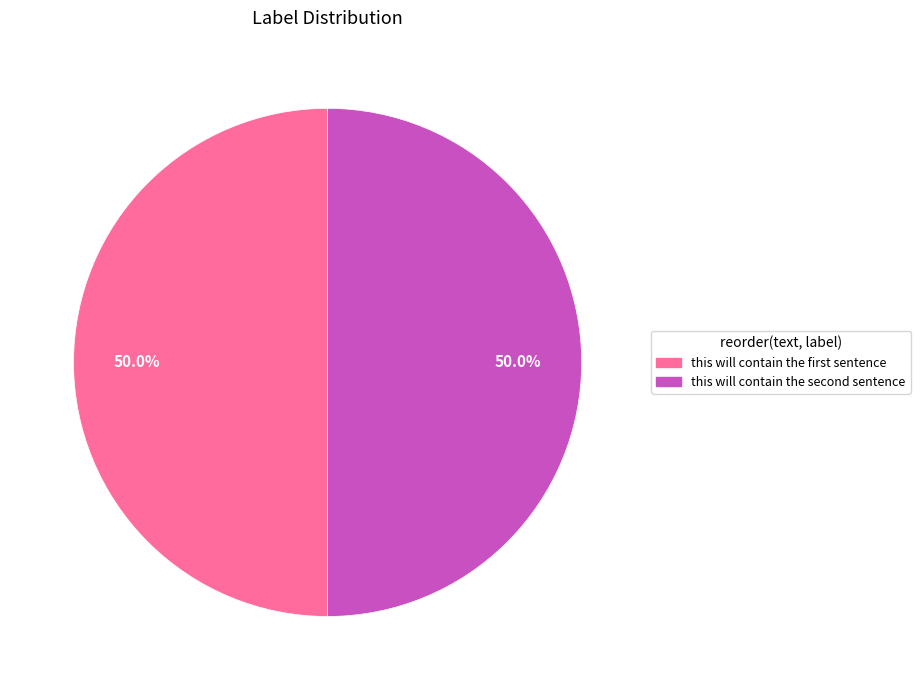

Which slice is the smallest?

this will contain the first sentence